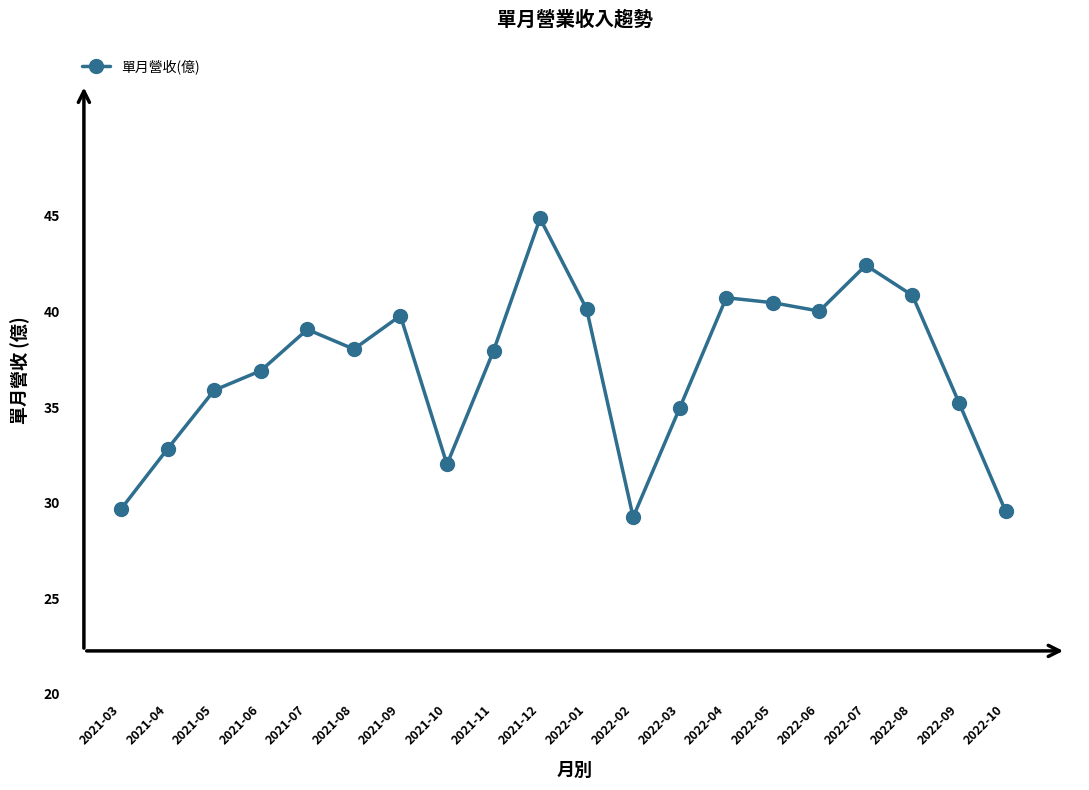

Approximately how many times larger is the value at 2021-08 compared to 2022-07?

0.9